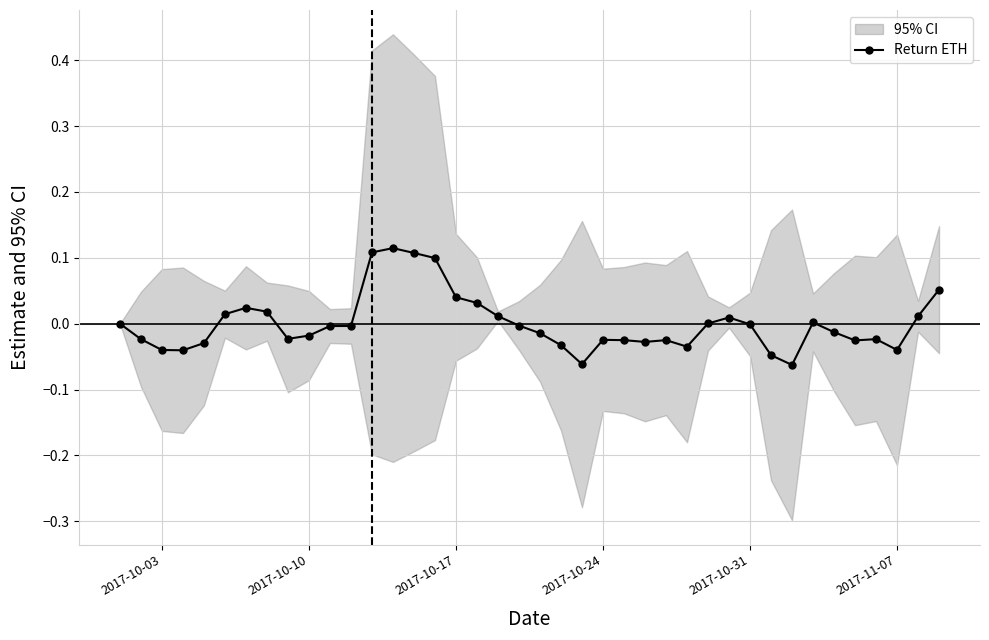

What is the difference between the second highest and second lowest values?

0.2